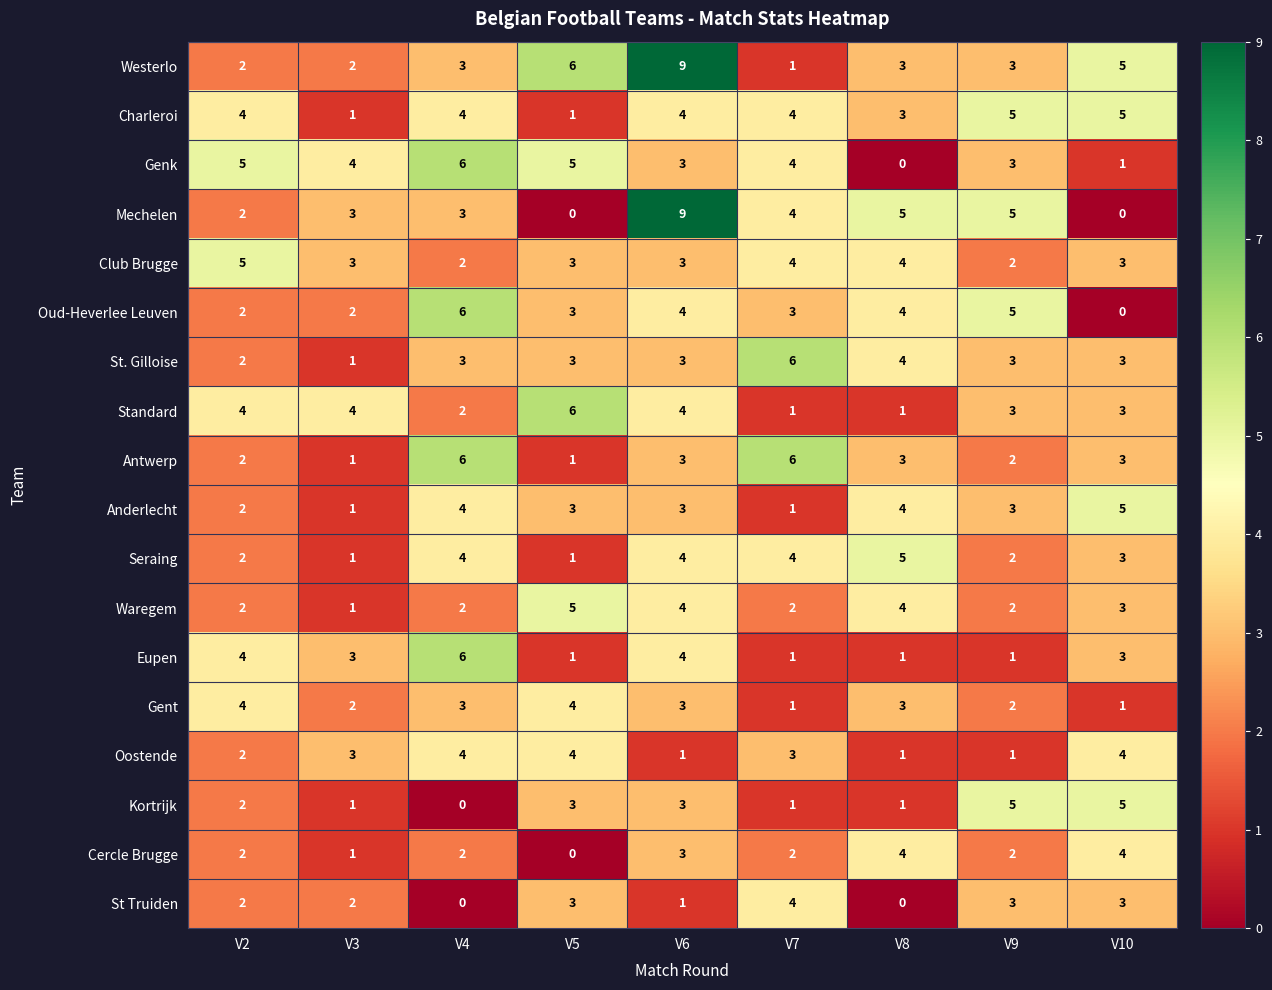

Which series has the largest range (max minus min)?

Mechelen